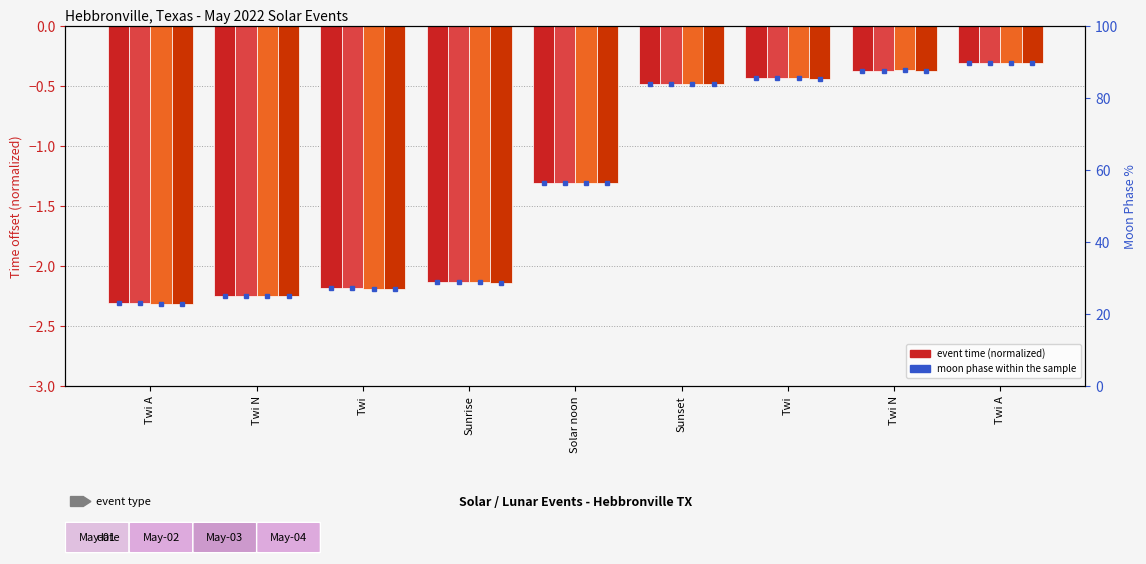

Are the bars grouped side by side (vs. stacked)?

Yes